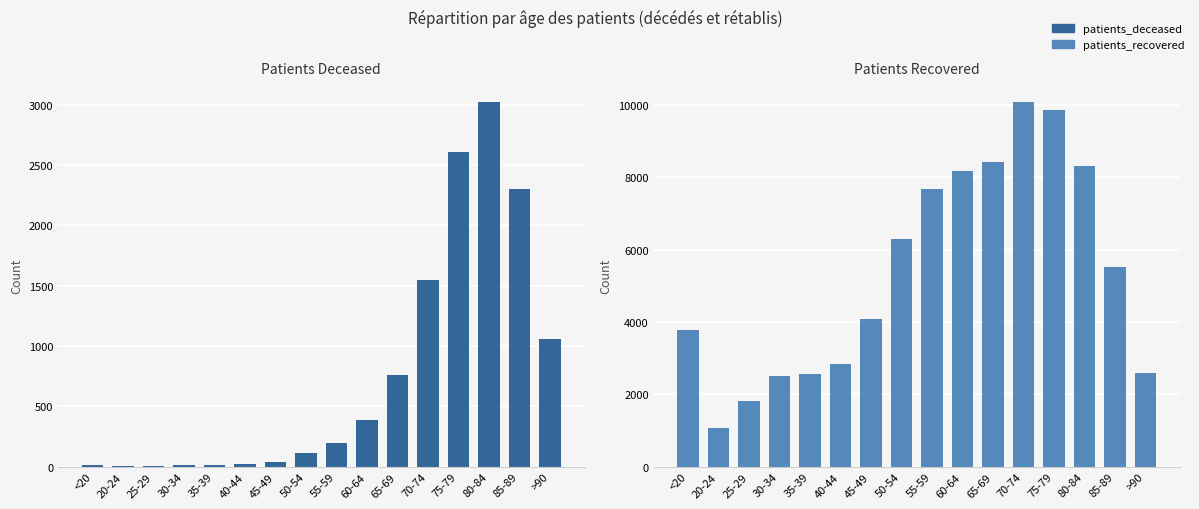

What is the lowest value of the patients_recovered series?

1058